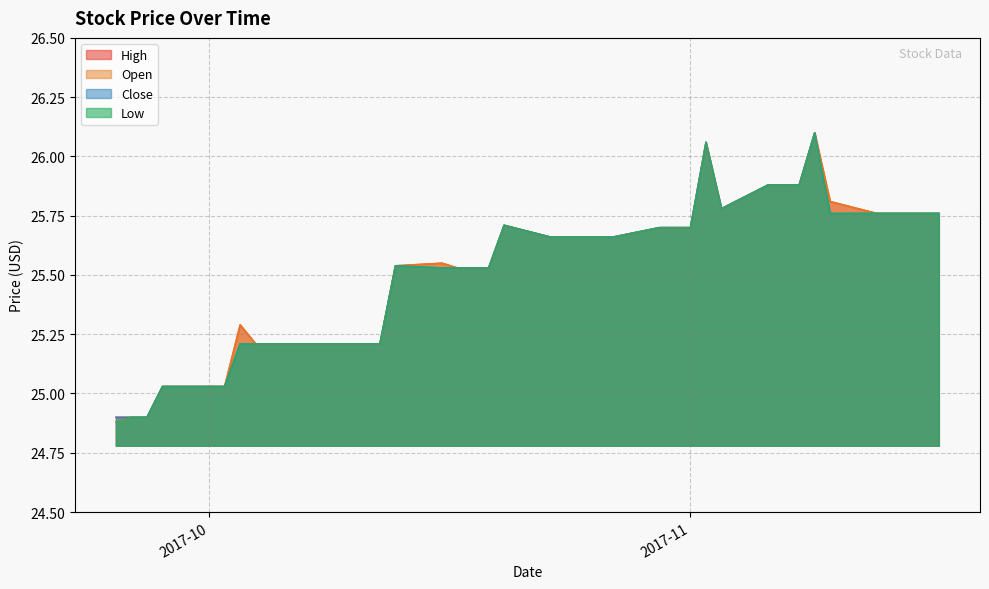

What is the greatest value displayed?

26.1